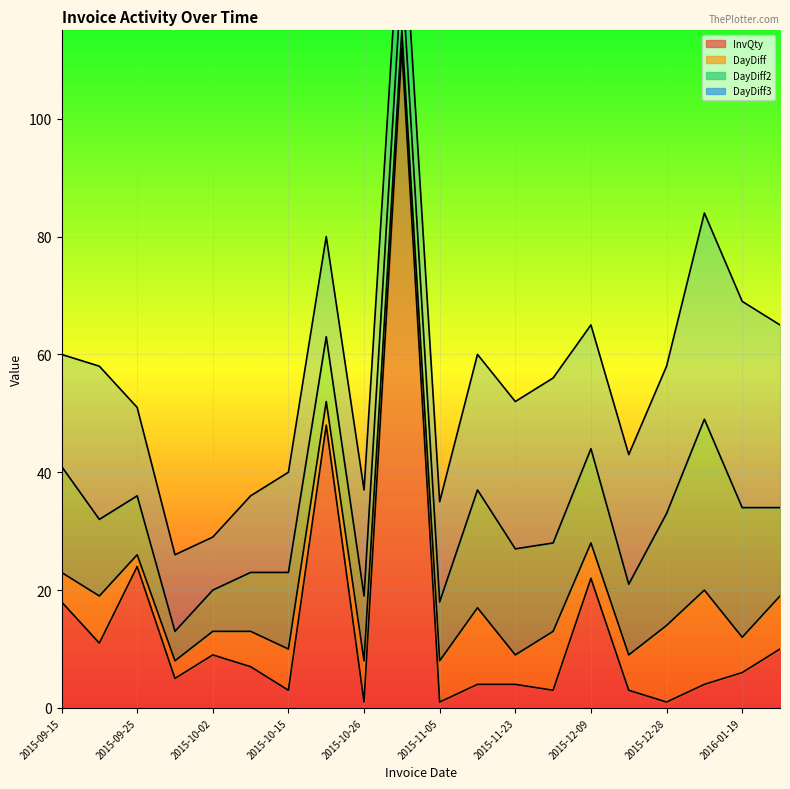

Where is the first local maximum for DayDiff2?

2015-10-15